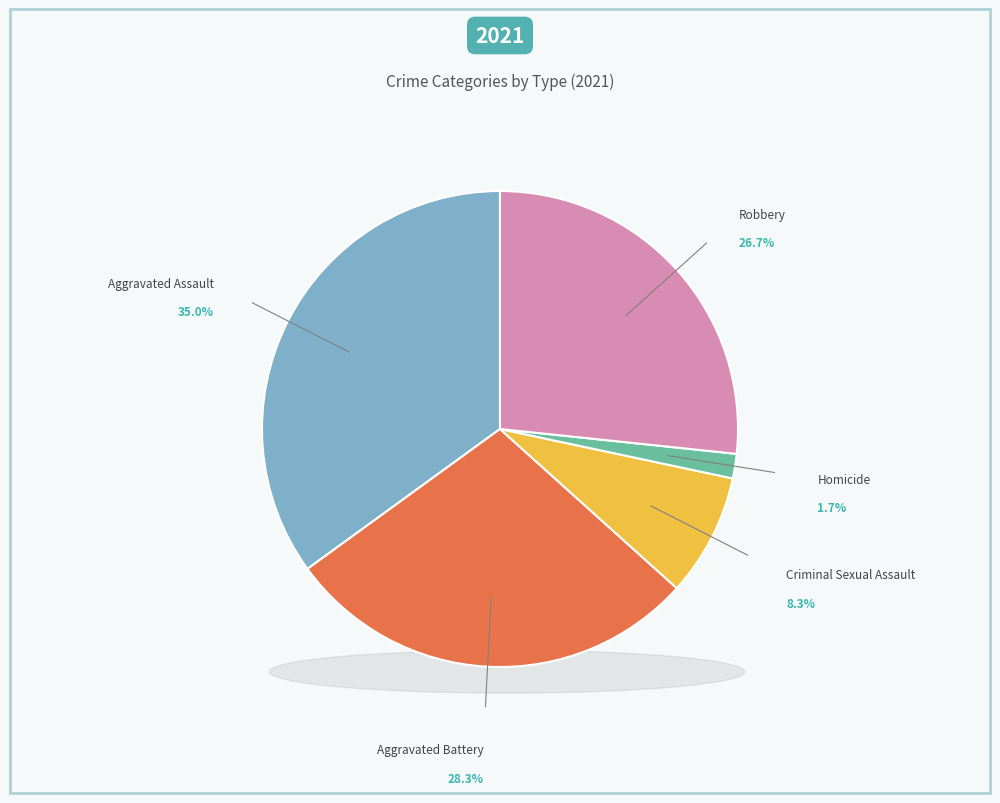

To the nearest percent, what is the difference between the Homicide and Criminal Sexual Assault slice percentages?

7%